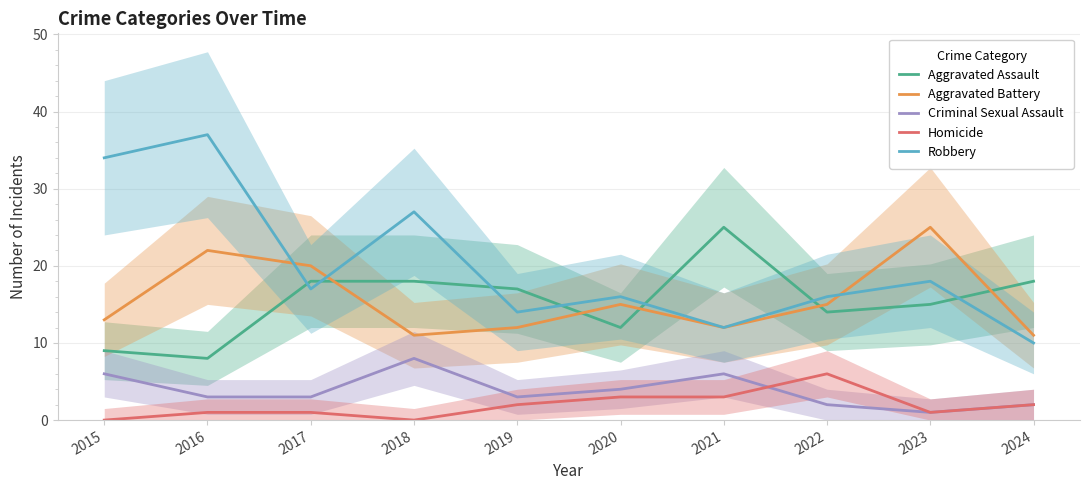

True or false: Criminal Sexual Assault and Homicide intersect in this chart.

True